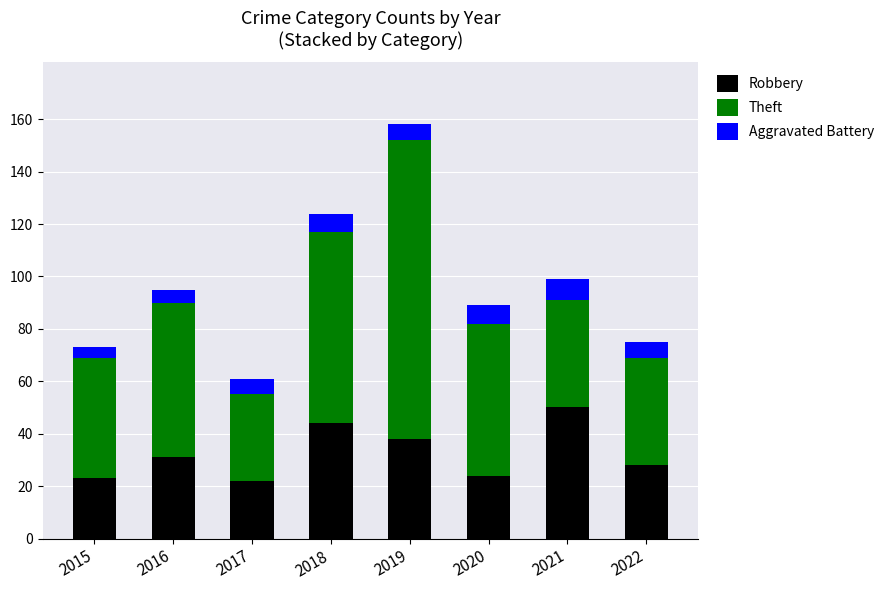

At which label does Robbery reach its peak?

2021